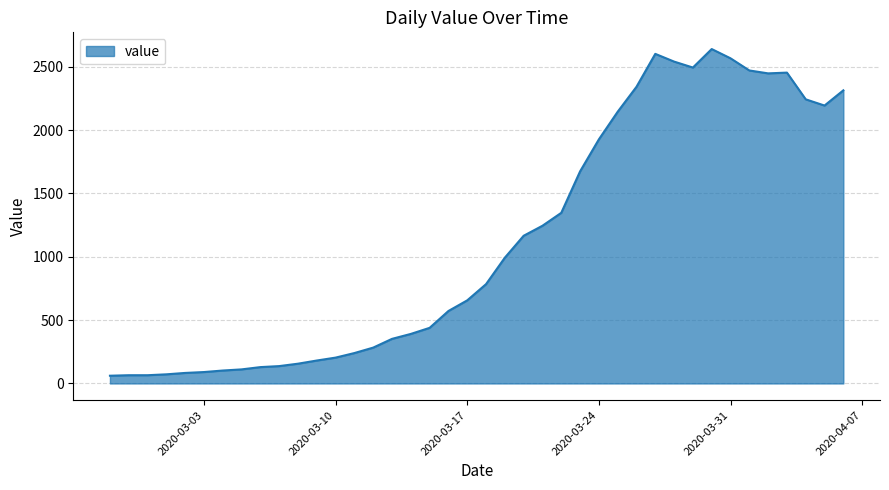

What is the difference between the maximum and minimum values?

2579